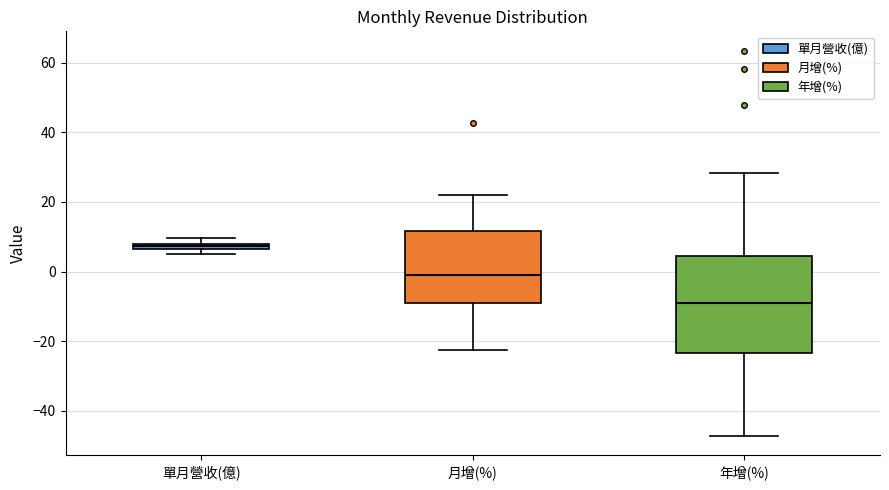

Which box's median line is the highest?

單月營收(億)